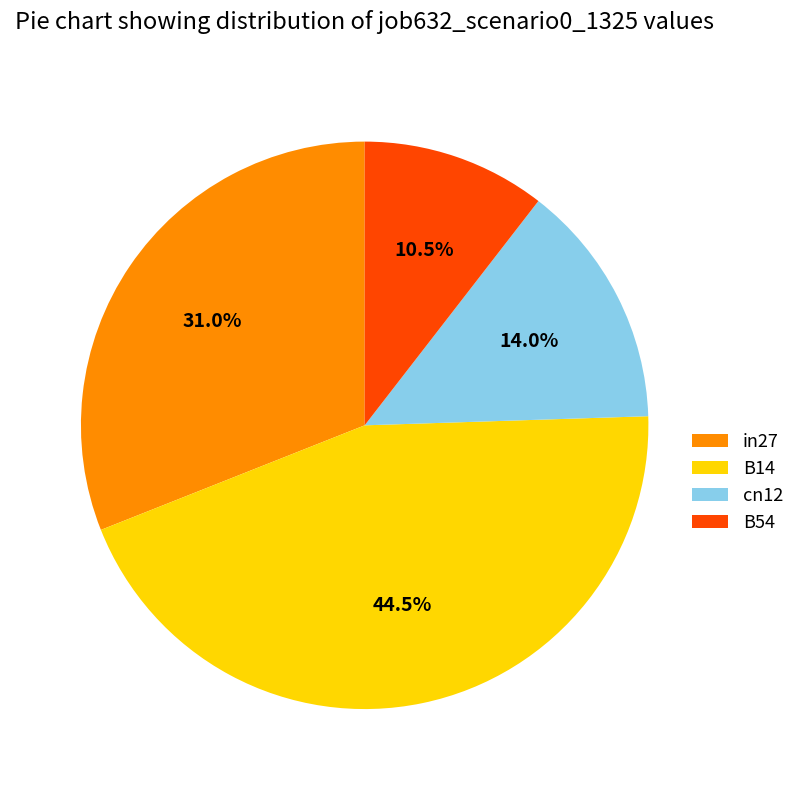

Is it true that in27 is 31% of the pie?

True